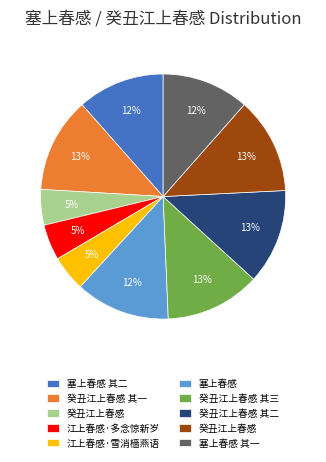

To the nearest percent, what is the difference between the largest and smallest slice percentages?

8%